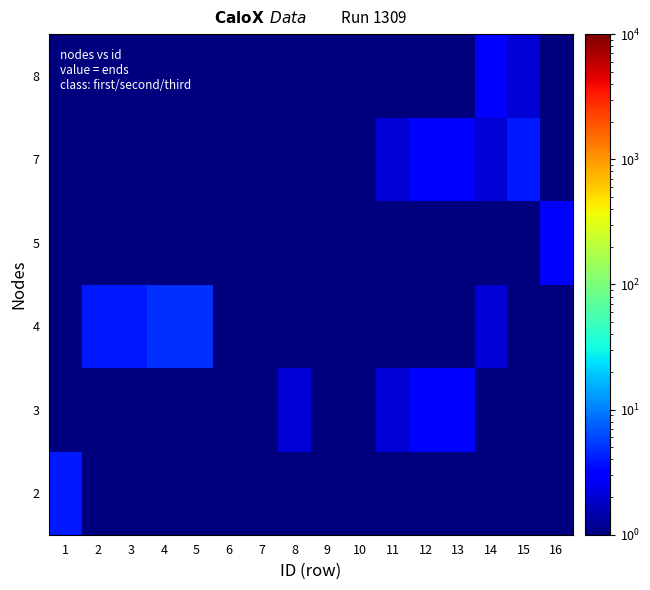

At which category is the sum across all series the highest?

14